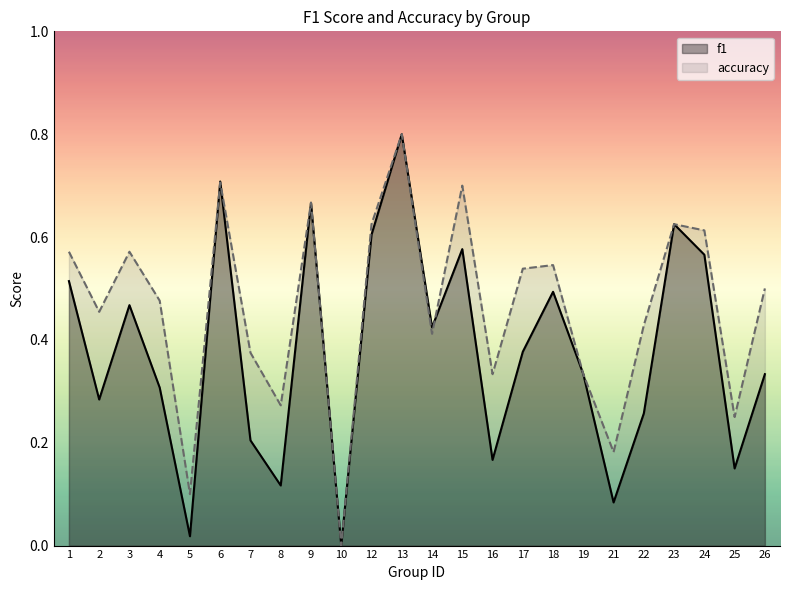

What is the difference between the maximum and second lowest values in the f1 series?

0.8